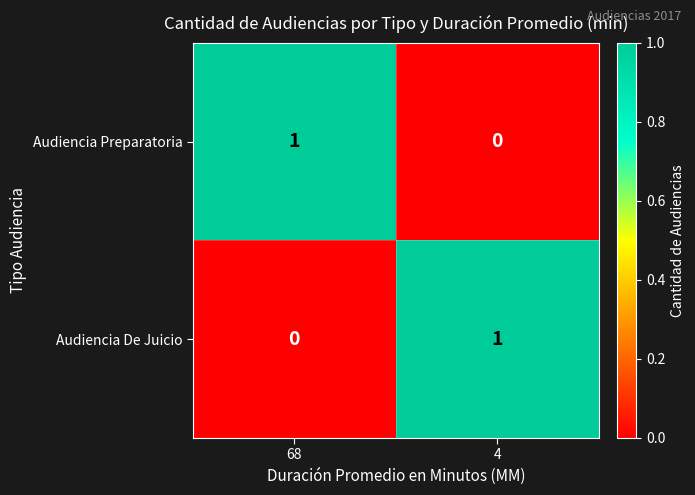

True or false: Audiencia Preparatoria has a value of 0 at 4.

True